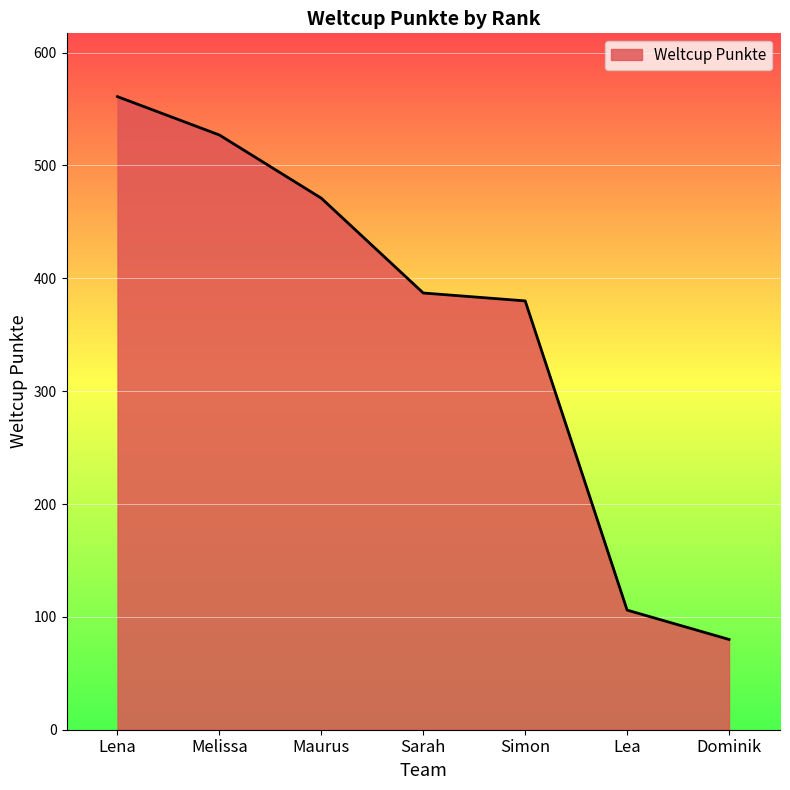

Between Lea and Sarah, which is larger?

Sarah